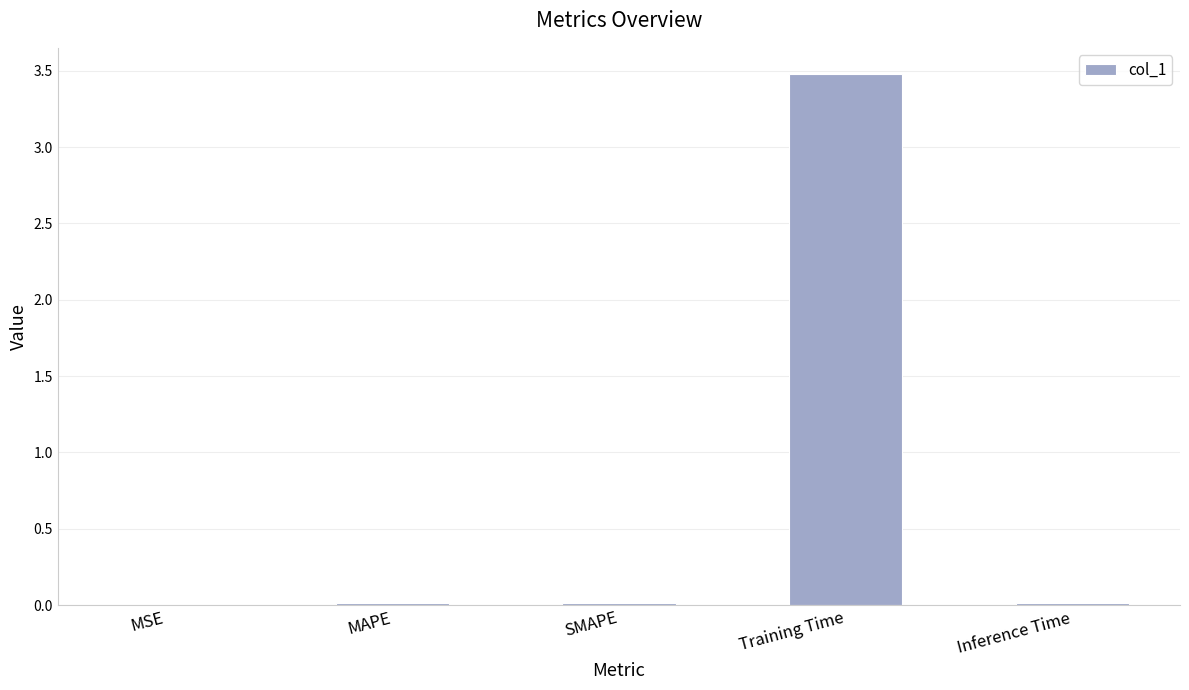

How many categories are shown in the chart?

5